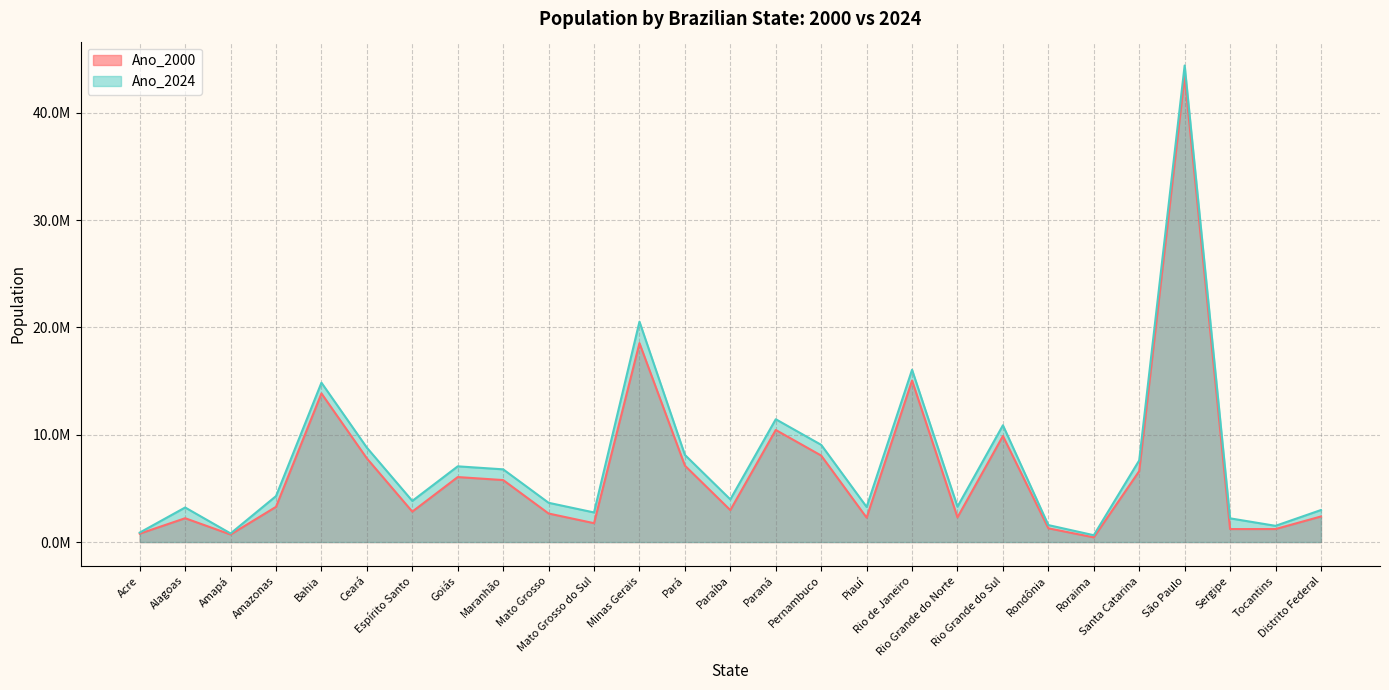

What is the label of the 22nd point from the right?

Ceará